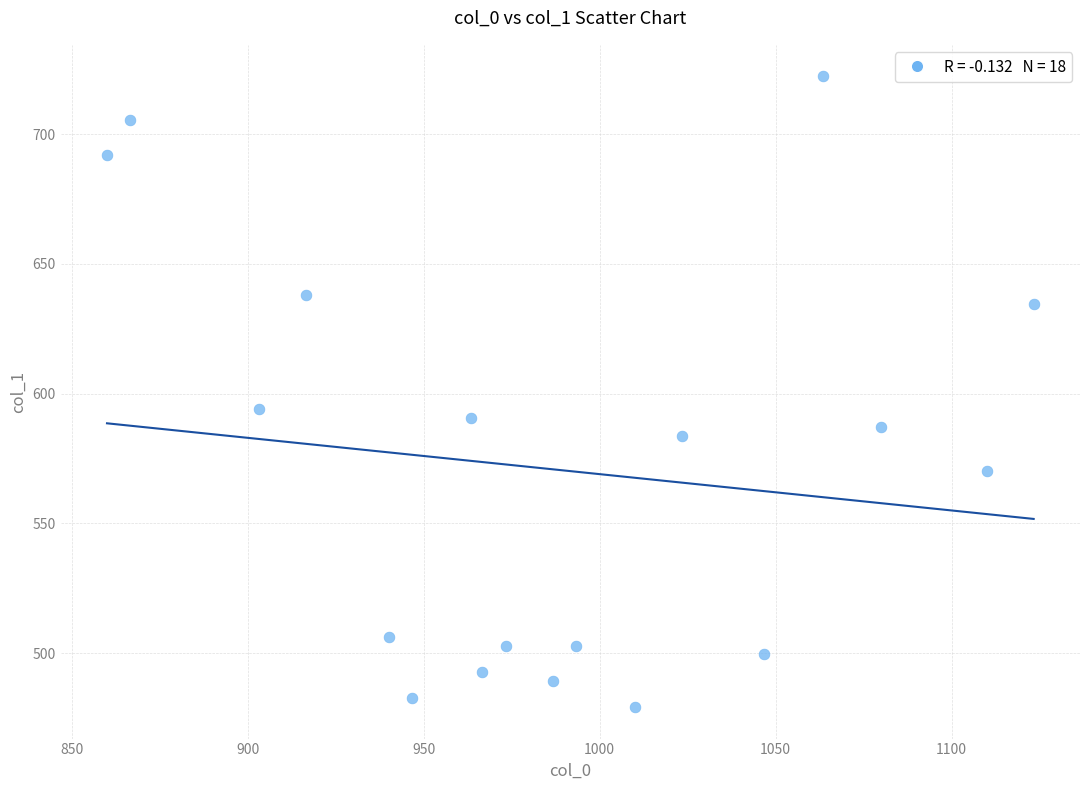

What Y value in the scatter plot is closest to 600?

594.0